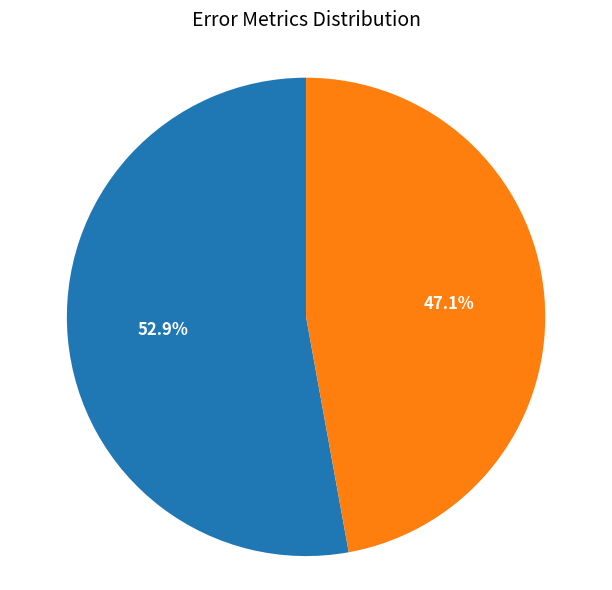

Is it true that SMAPE is 47% of the pie?

True